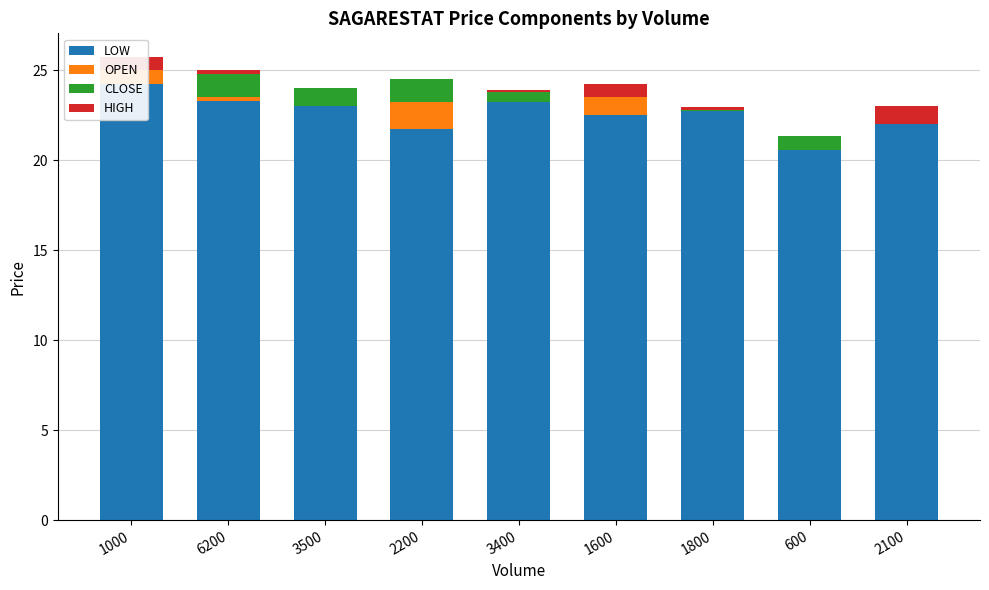

Reading left to right, list all the values displayed in this chart.

LOW: 1000=24.2	6200=23.3	3500=23.0	2200=21.8	3400=23.2	1600=22.5	1800=22.8	600=20.6	2100=22.0
OPEN: 1000=0.8	6200=0.2	3500=0.0	2200=1.5	3400=0.0	1600=1.0	1800=0.0	600=0.0	2100=0.0
CLOSE: 1000=0.0	6200=1.3	3500=1.0	2200=1.2	3400=0.6	1600=0.0	1800=0.1	600=0.8	2100=0.0
HIGH: 1000=0.8	6200=0.2	3500=0.0	2200=0.0	3400=0.1	1600=0.8	1800=0.1	600=0.0	2100=1.0